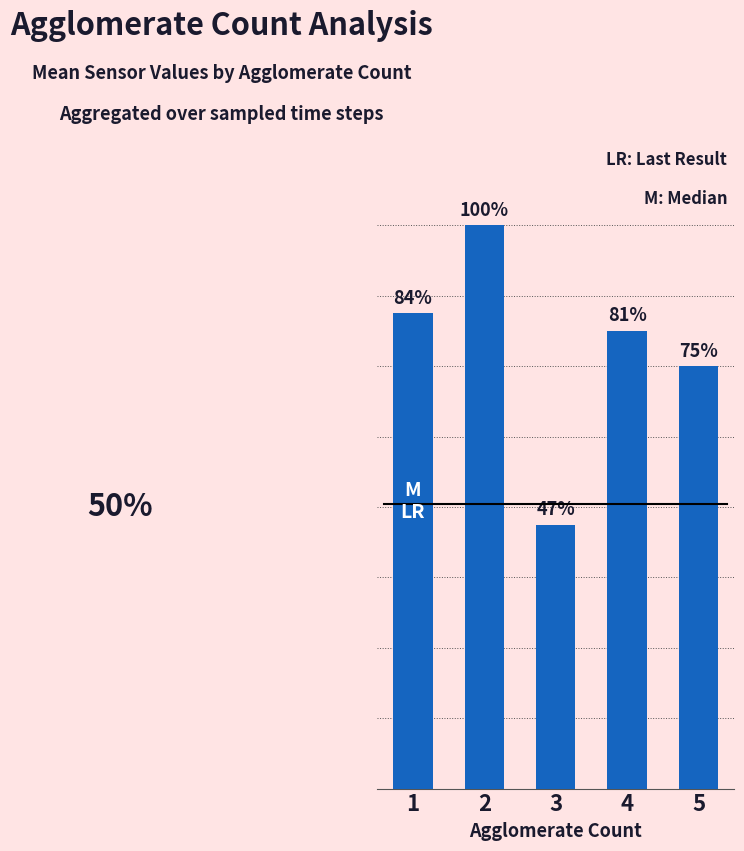

Does the chart contain any negative values?

No